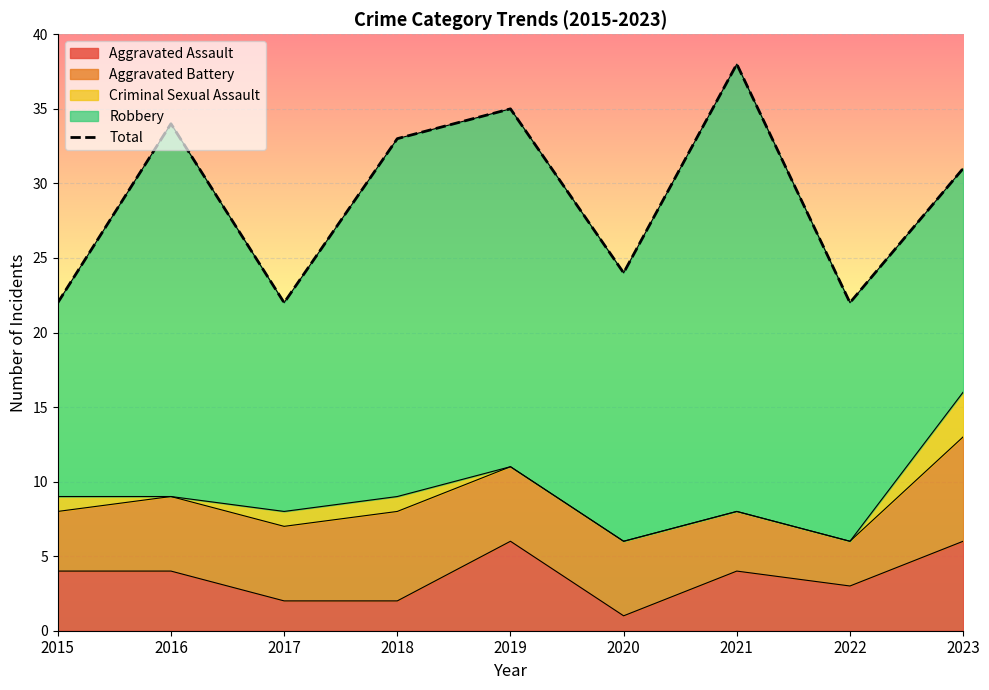

Where is the first local minimum?

2017